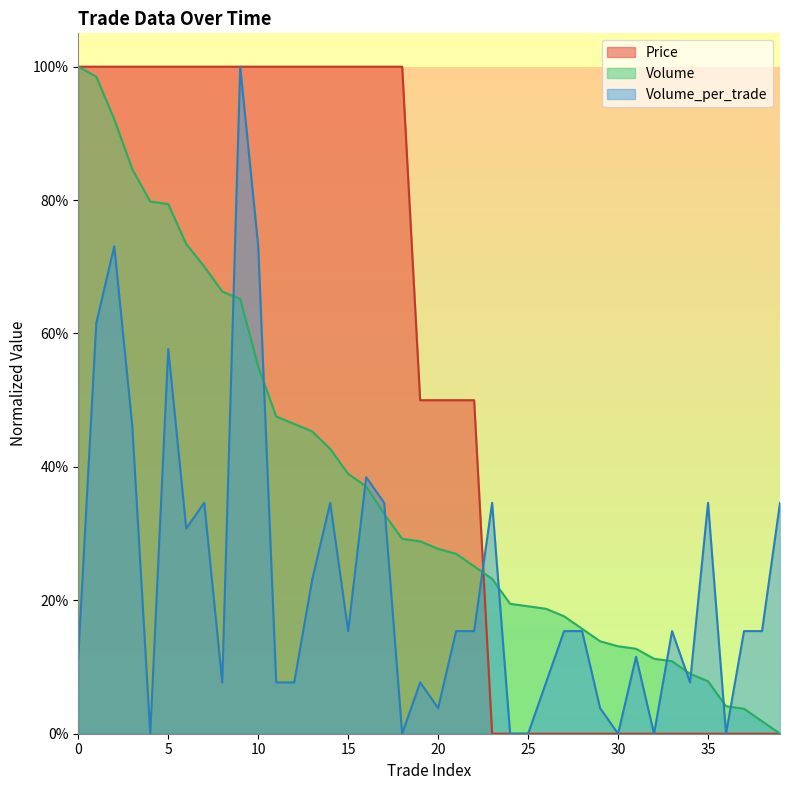

Which series has the largest range (max minus min)?

Price